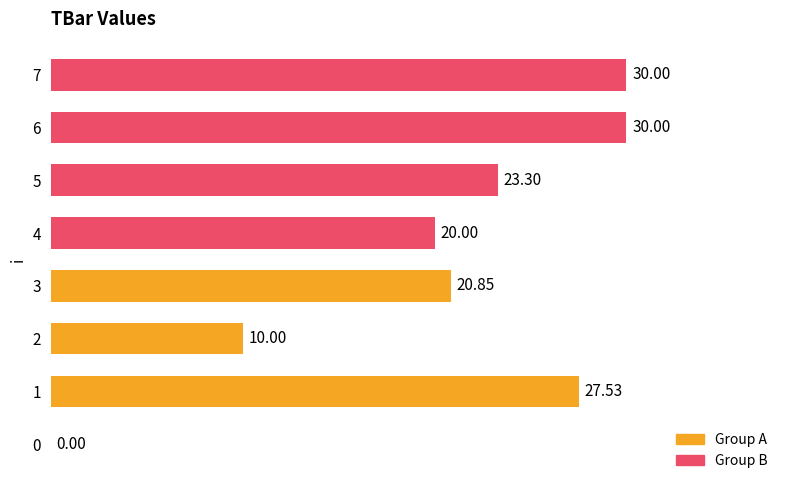

What is the sum of the values at 0 and 7?

30.0